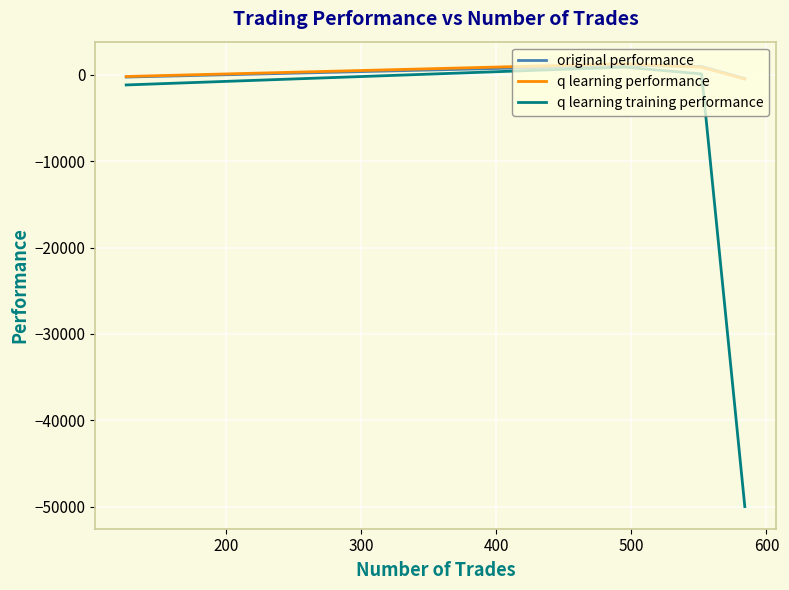

Which series has the largest range (max minus min)?

q learning training performance